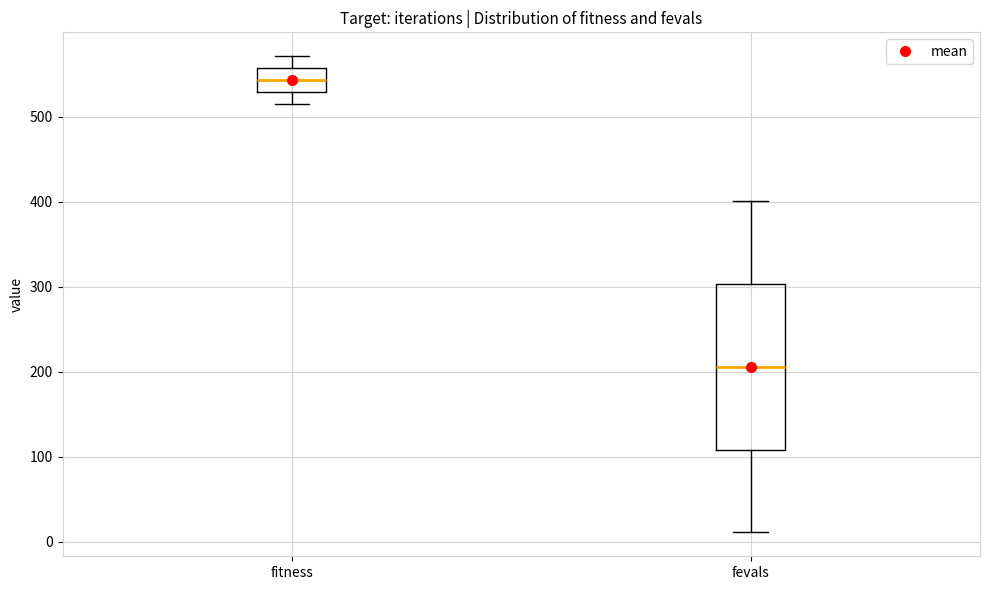

Comparing the boxes themselves (not the whiskers), which one is the tallest?

fevals